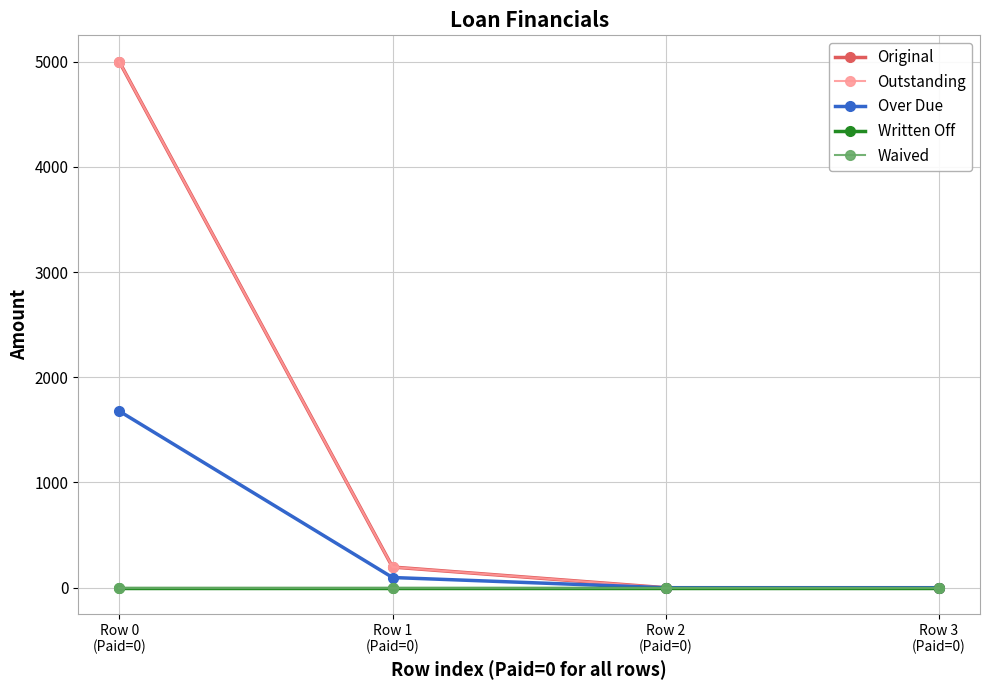

Is this an area chart (filled region under the line)?

No